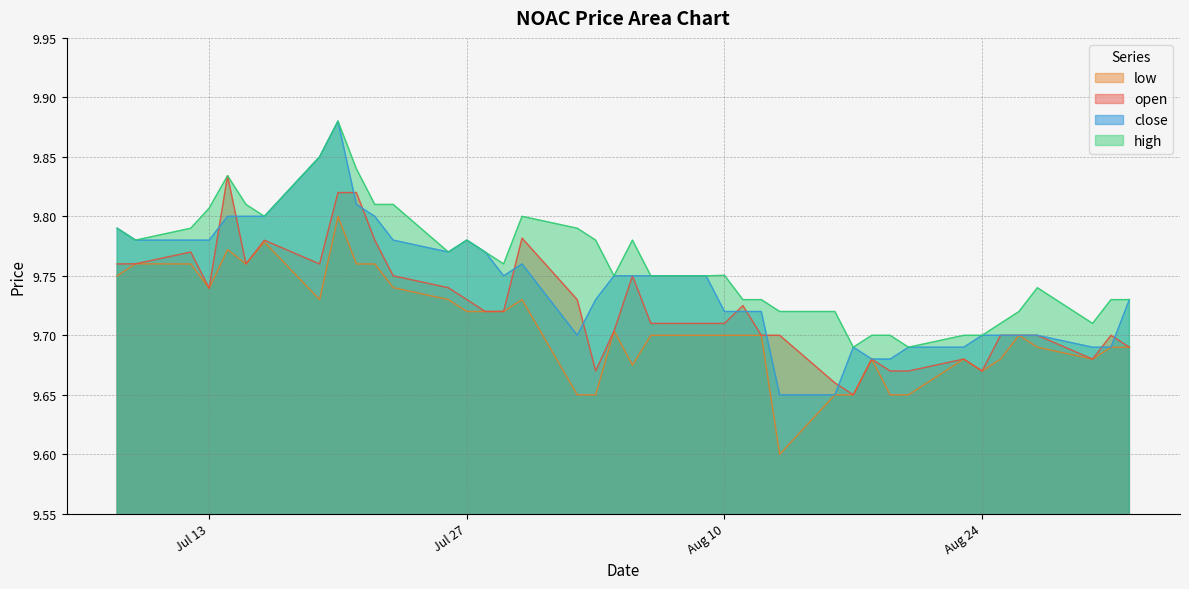

True or false: low and open cross at least once.

False